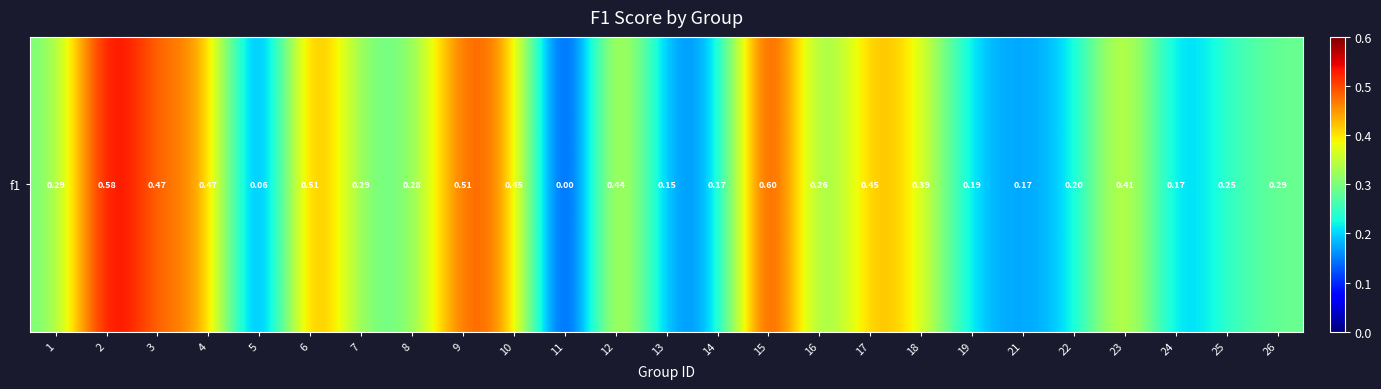

What is the difference between the maximum and minimum values?

0.6